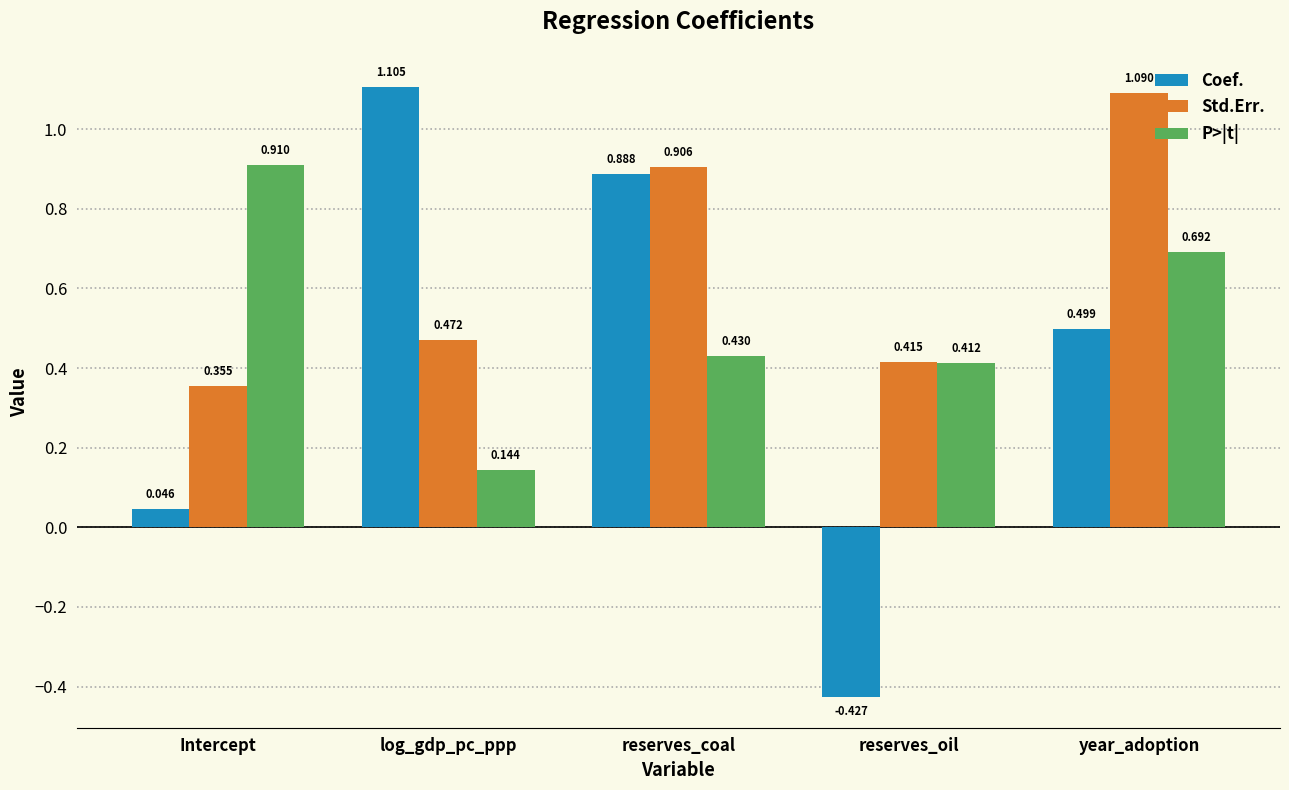

How many series are shown in this chart?

3